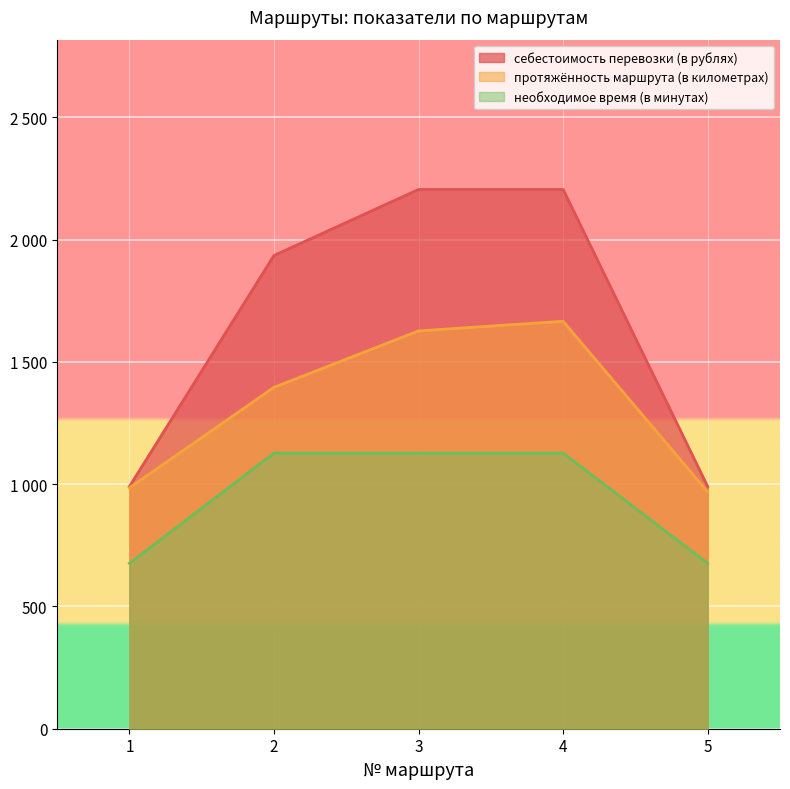

True or false: необходимое время (в минутах) has more than 2 interior local peaks.

False